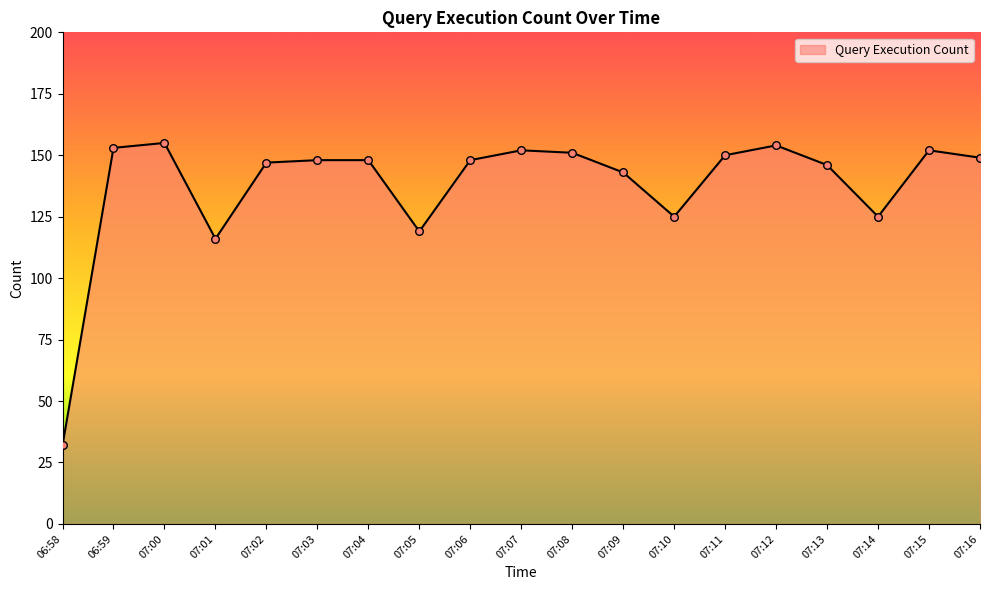

What is the change in value from 06:59 to 07:12?

+1